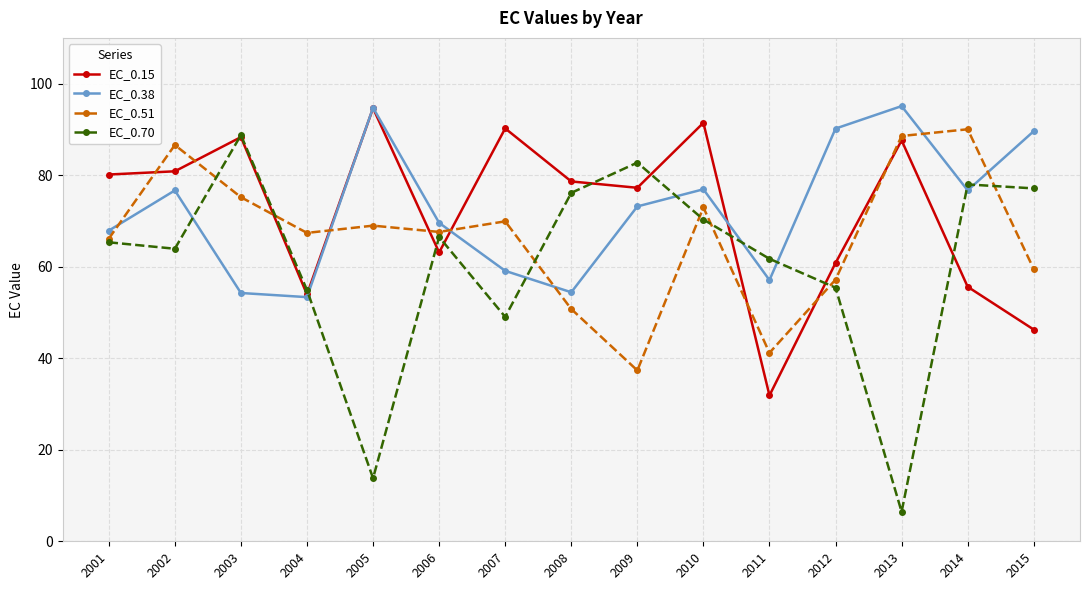

What is the average value of the EC_0.15 series?

72.0